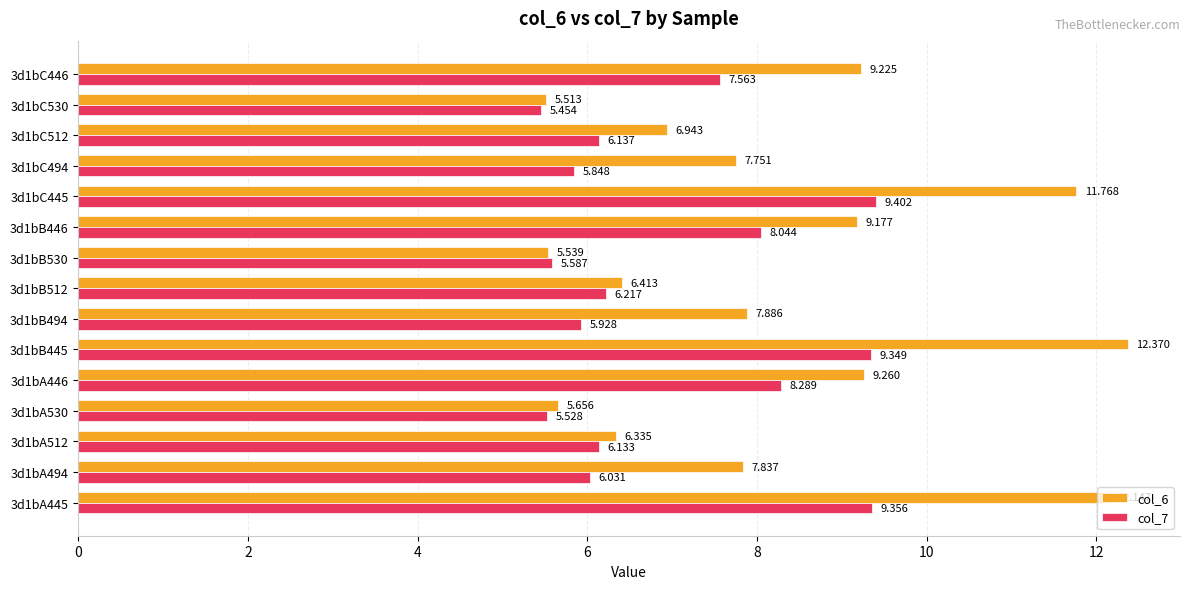

Is the value of col_7 at 3d1bC445 greater than the value of col_6 at 3d1bC512?

Yes